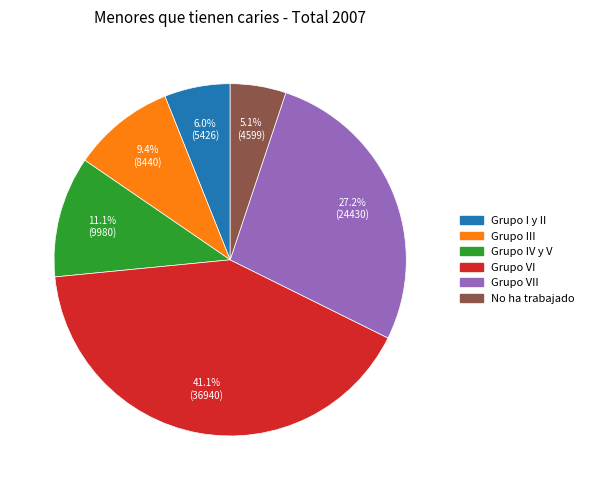

Is there a majority slice in this chart?

No